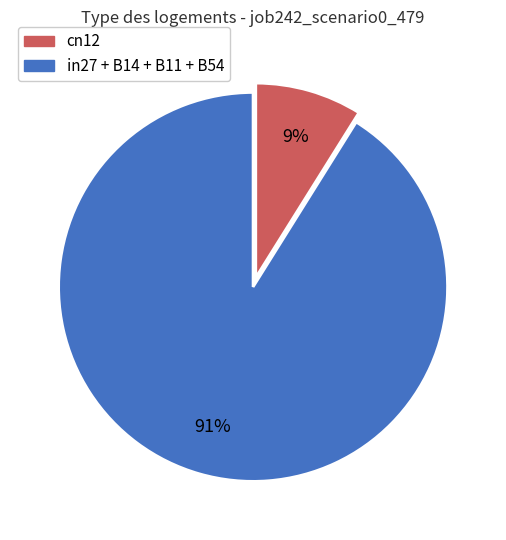

To the nearest percent, what is the difference between the largest and smallest slice percentages?

82%